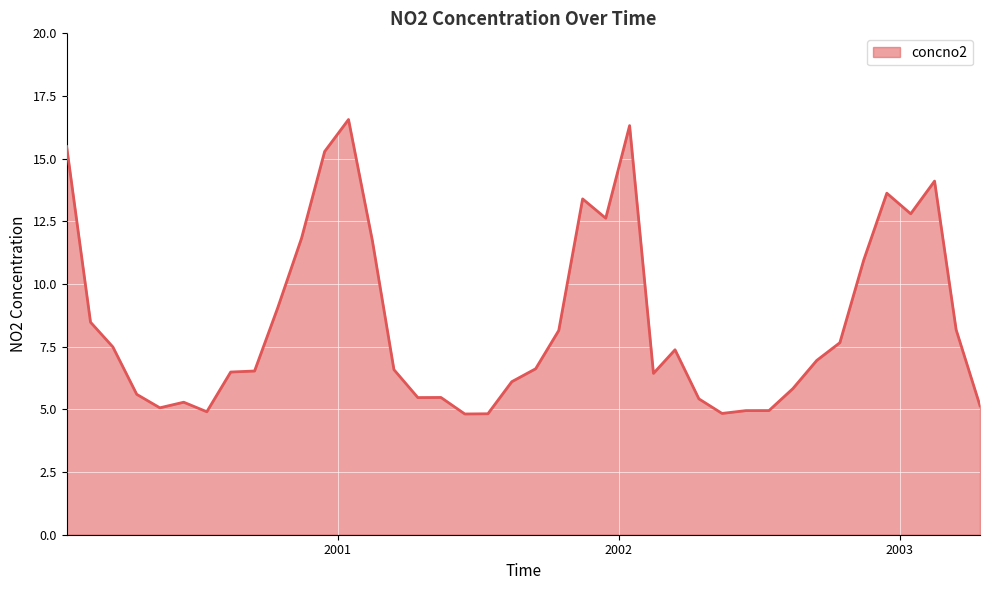

What is the smallest value displayed?

4.8